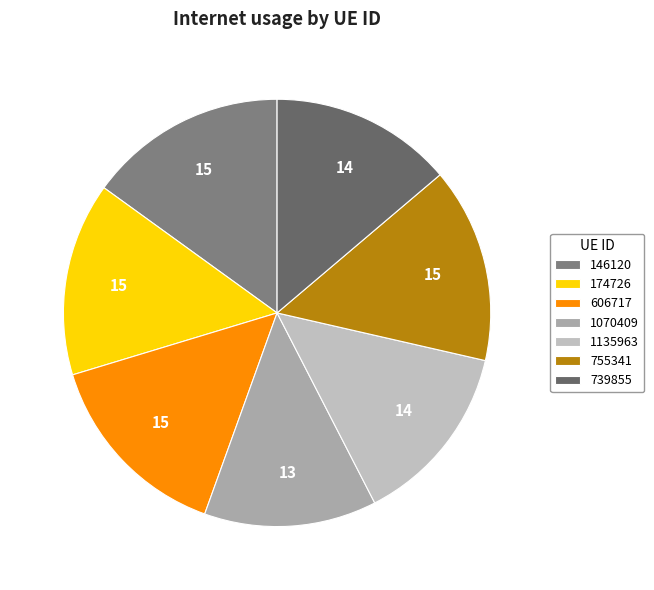

How many segments does this pie chart have?

7